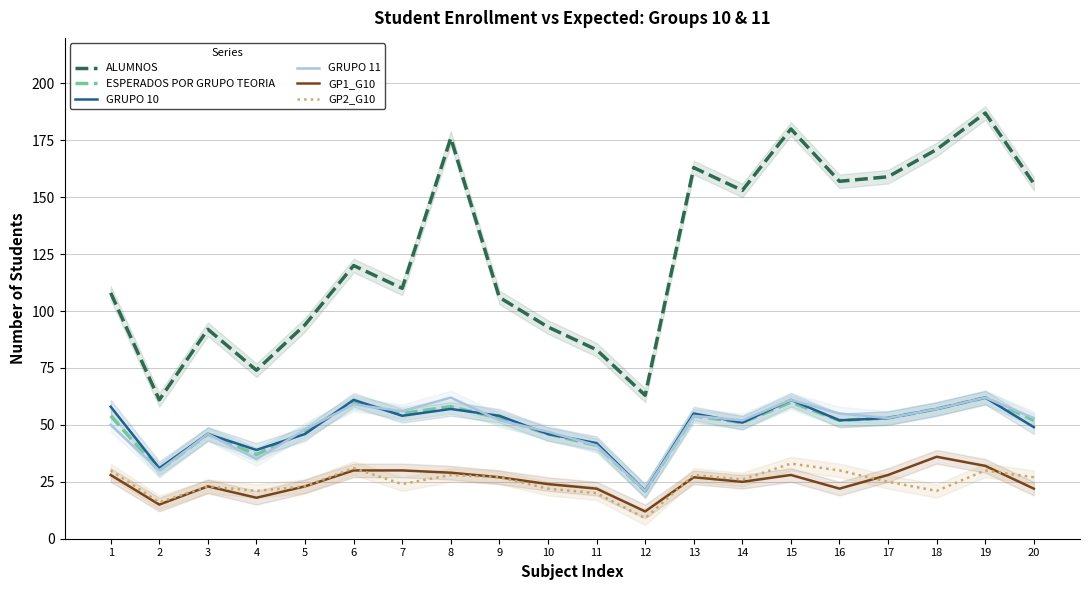

List the labels in order of GP2_G10 value, largest first.

15, 6, 1, 16, 19, 8, 13, 9, 20, 14, 17, 7, 3, 5, 10, 4, 18, 11, 2, 12